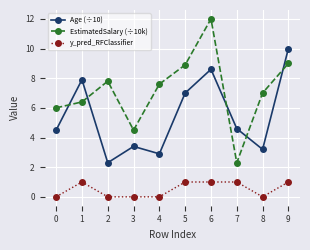

What is the difference between the EstimatedSalary (÷10k) values at 6 and 9?

3.0